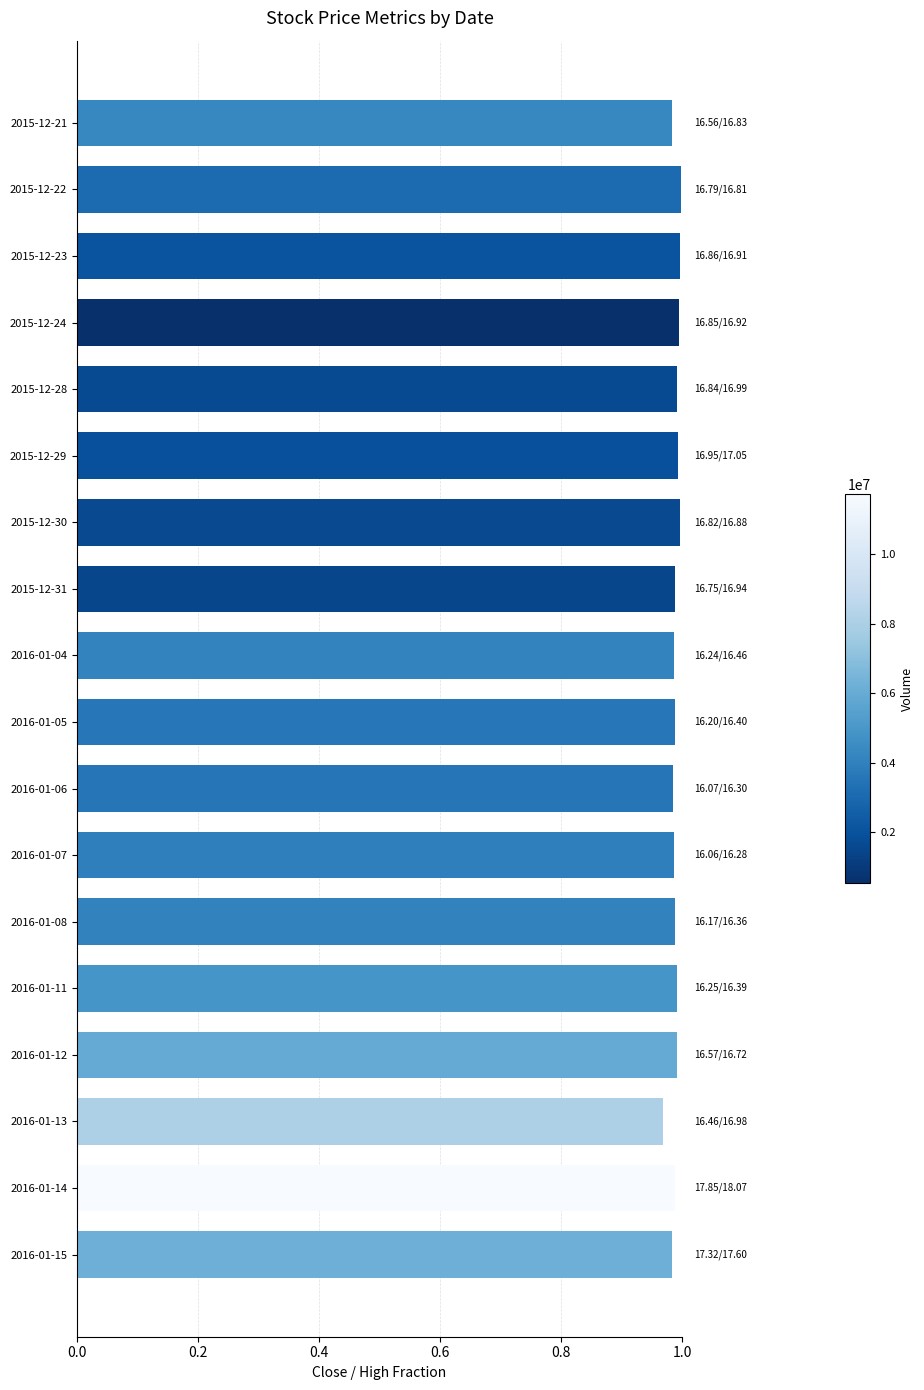

True or false: the data shows 0.6 at 2015-12-24.

False